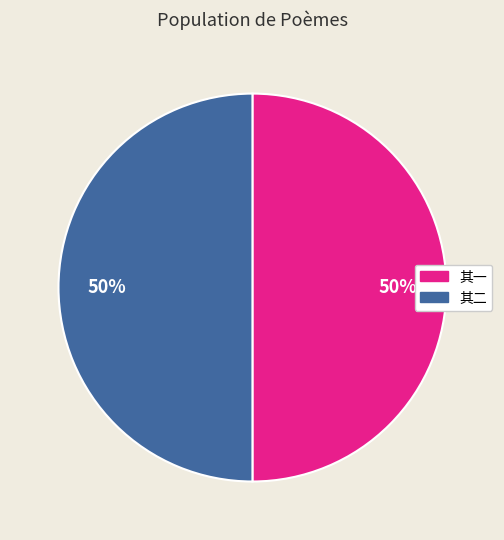

To the nearest percent, what is the average slice percentage?

50%